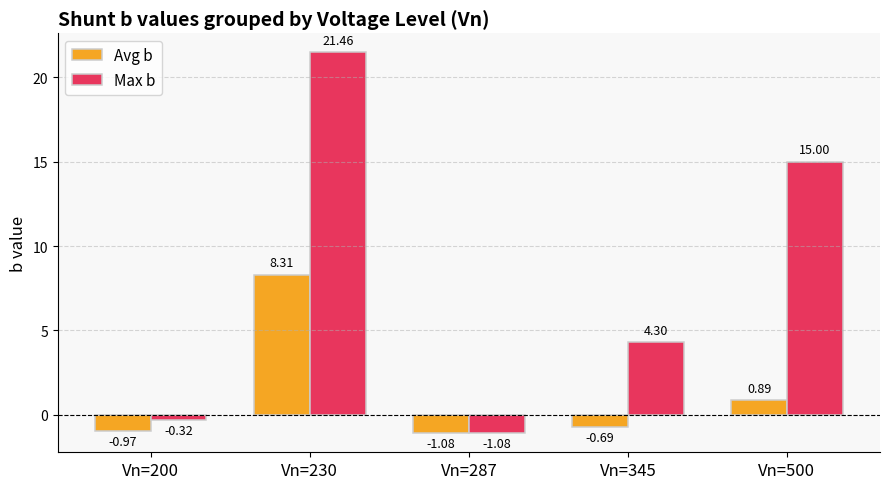

At how many categories does at least one series exceed 11?

2